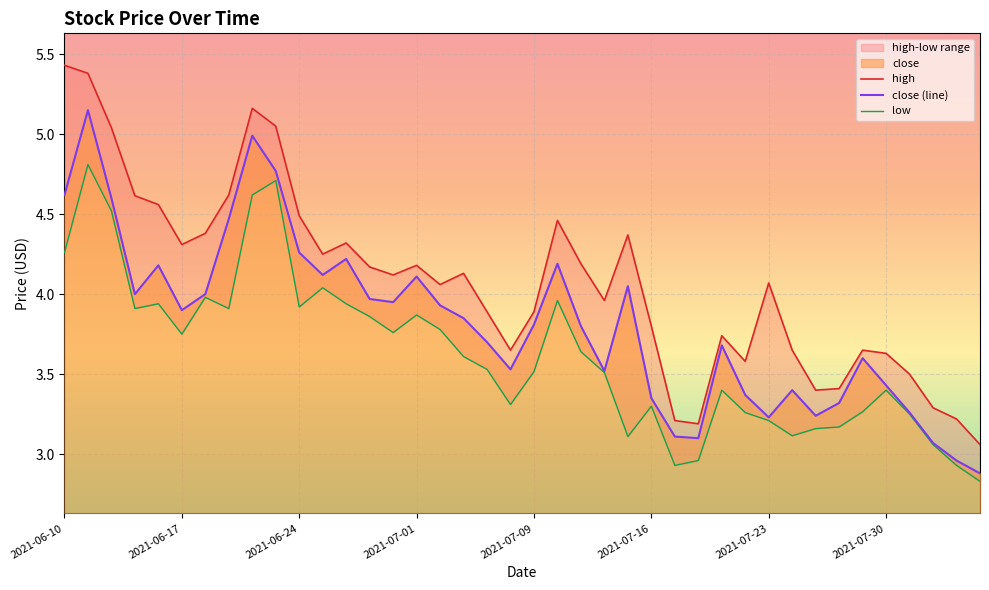

At how many categories does at least one series exceed 3?

40